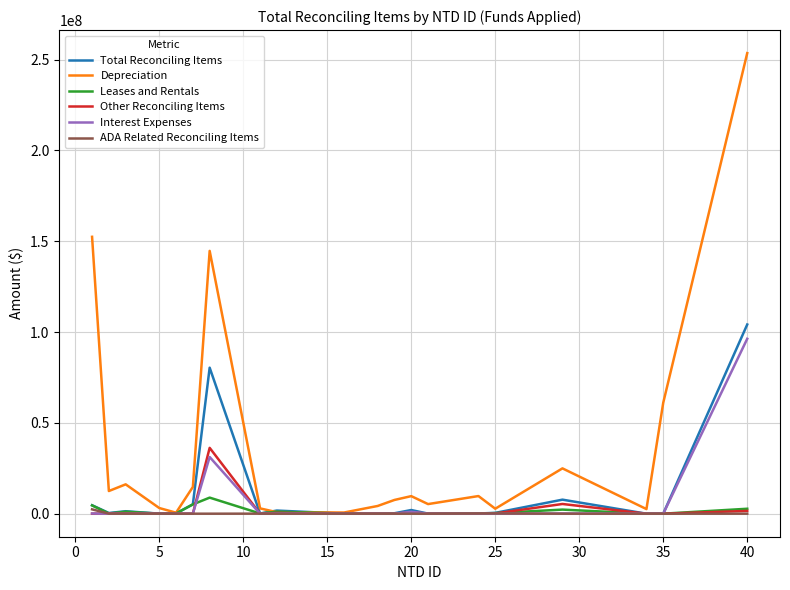

List the series in order of their peak value, highest first.

Depreciation, Total Reconciling Items, Interest Expenses, Other Reconciling Items, Leases and Rentals, ADA Related Reconciling Items